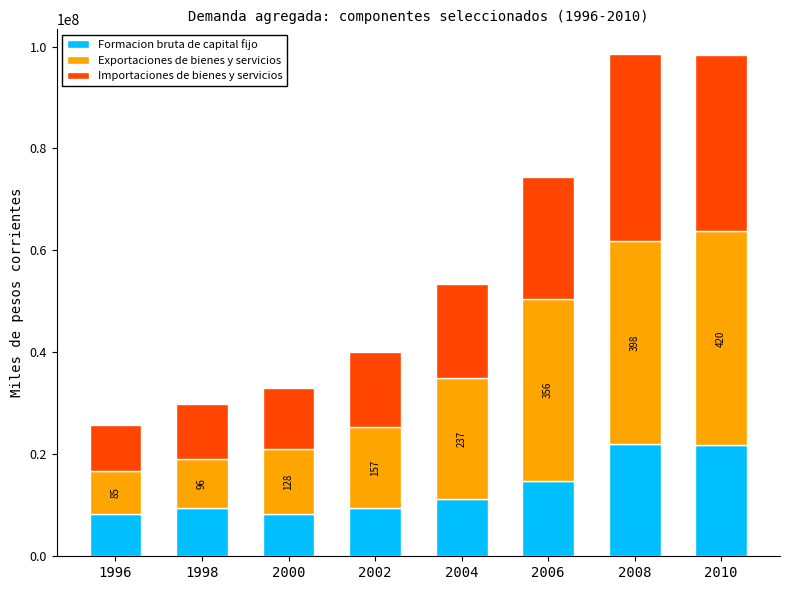

What is the sum of all Formacion bruta de capital fijo values?

105123383